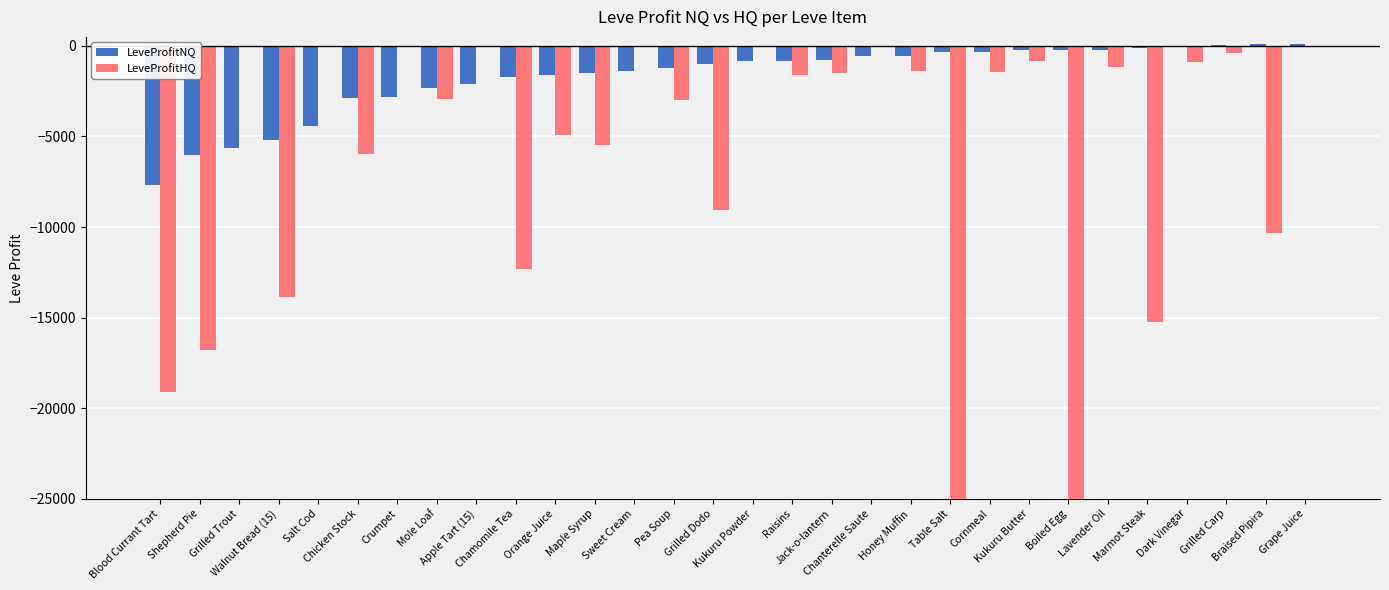

Where is LeveProfitNQ nearest to the value -3786?

Salt Cod